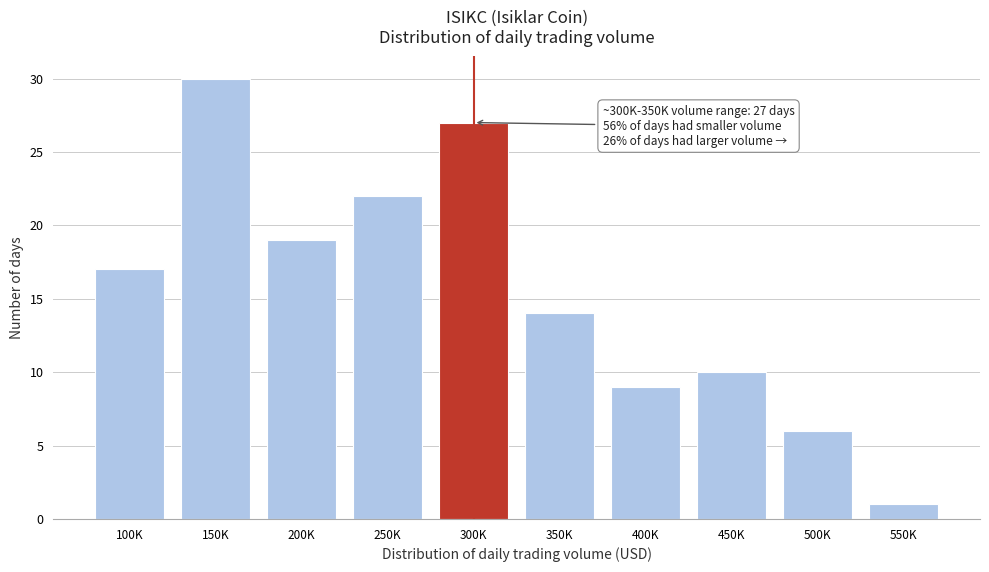

Reading left to right, transcribe all the data shown in this chart.

17	30	19	22	27	14	9	10	6	1